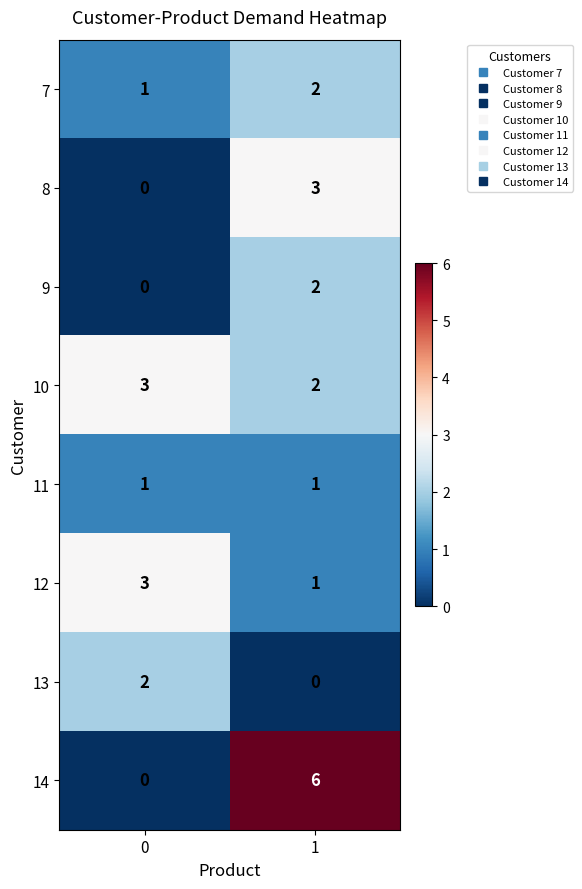

Reading left to right, extract all data points from this chart.

7: 0=1	1=2
8: 0=0	1=3
9: 0=0	1=2
10: 0=3	1=2
11: 0=1	1=1
12: 0=3	1=1
13: 0=2	1=0
14: 0=0	1=6